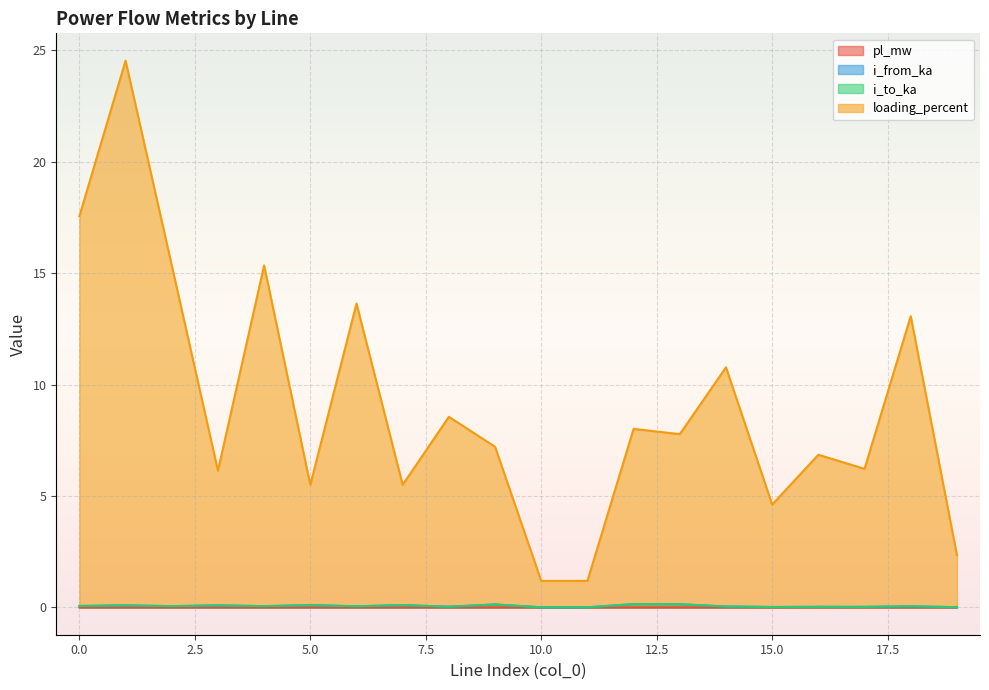

At how many categories does at least one series exceed 1?

20